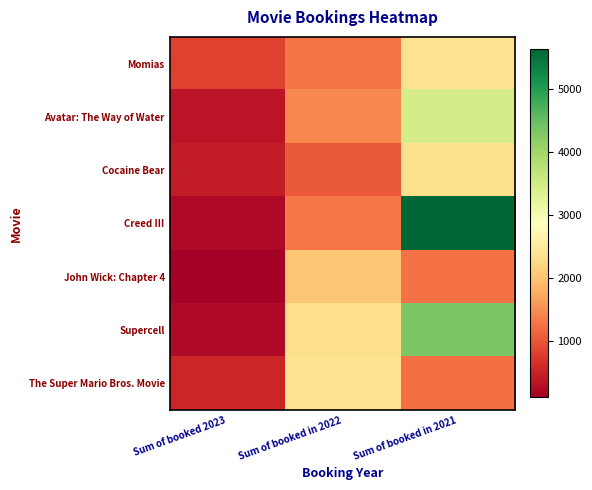

Reading right to left, what are all the values shown in this chart?

Momias: Sum of booked in 2021=2354	Sum of booked in 2022=1287	Sum of booked 2023=823
Avatar: The Way of Water: Sum of booked in 2021=3455	Sum of booked in 2022=1463	Sum of booked 2023=346
Cocaine Bear: Sum of booked in 2021=2341	Sum of booked in 2022=1053	Sum of booked 2023=432
Creed III: Sum of booked in 2021=5634	Sum of booked in 2022=1297	Sum of booked 2023=234
John Wick: Chapter 4: Sum of booked in 2021=1256	Sum of booked in 2022=2043	Sum of booked 2023=105
Supercell: Sum of booked in 2021=4325	Sum of booked in 2022=2313	Sum of booked 2023=235
The Super Mario Bros. Movie: Sum of booked in 2021=1245	Sum of booked in 2022=2354	Sum of booked 2023=543